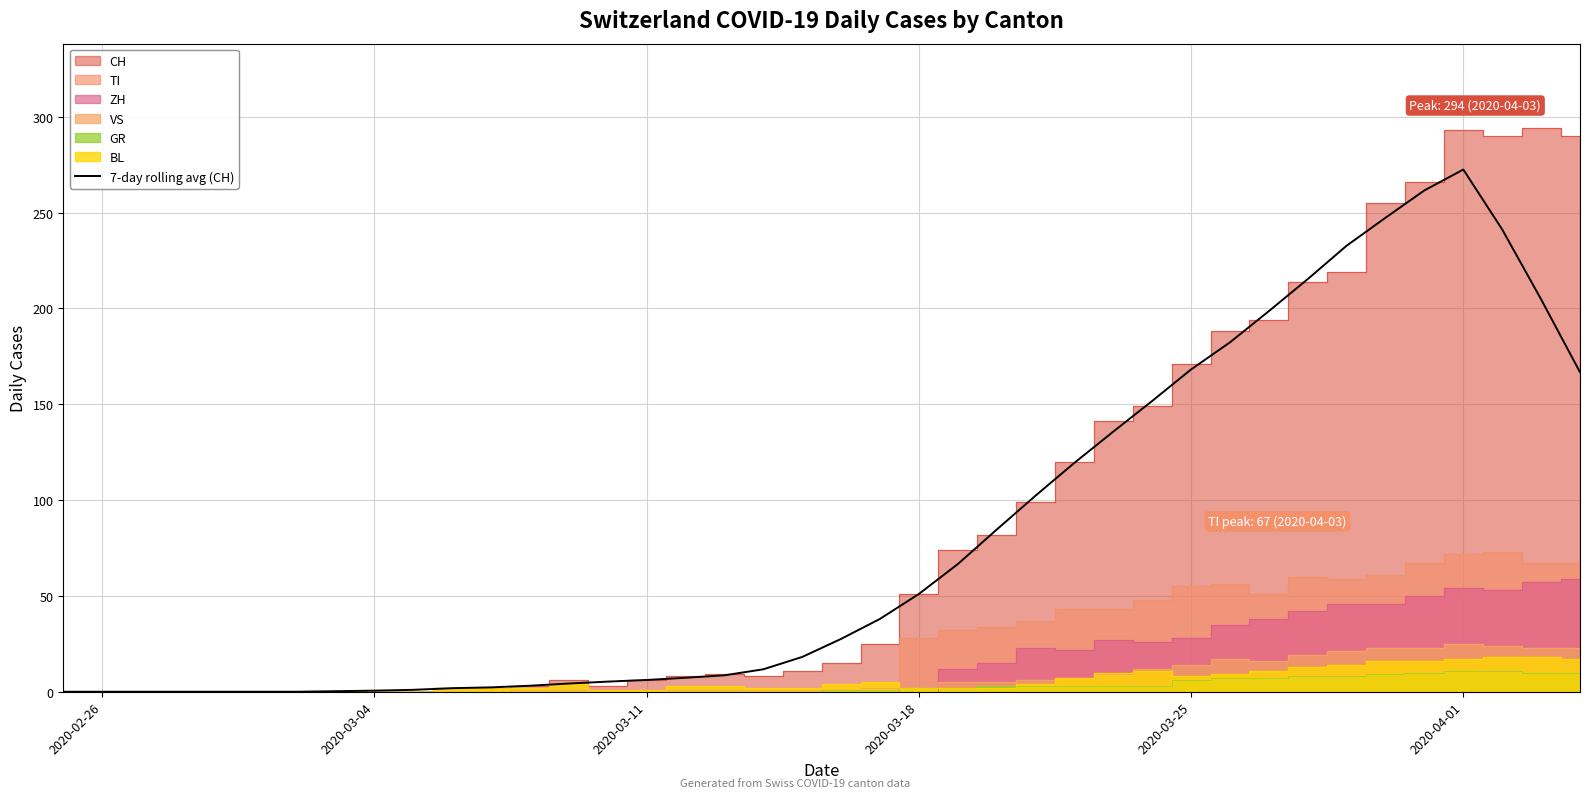

How many data points are less than 27?

20